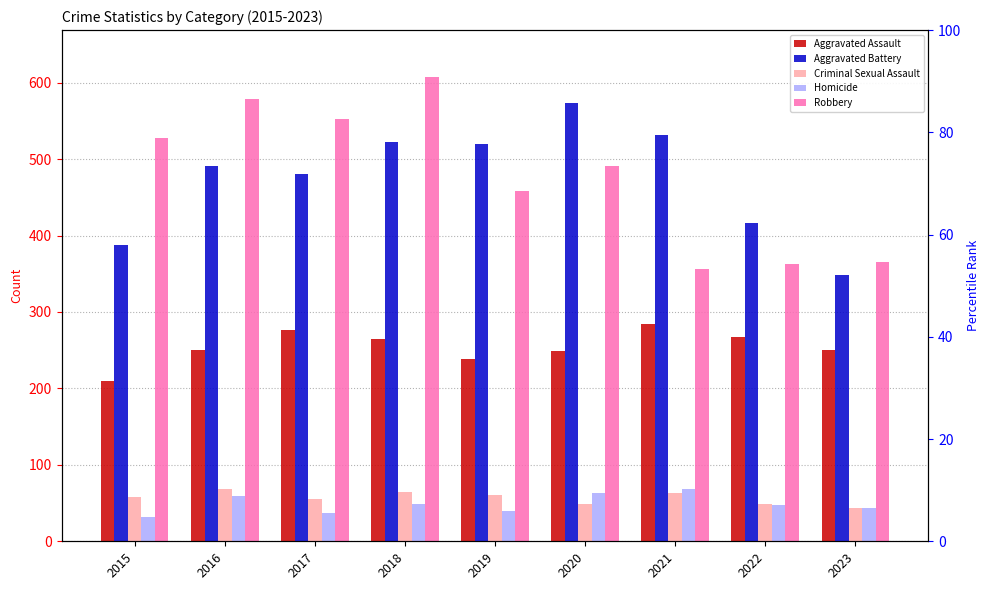

What is the total value across all series at 2016?

1448